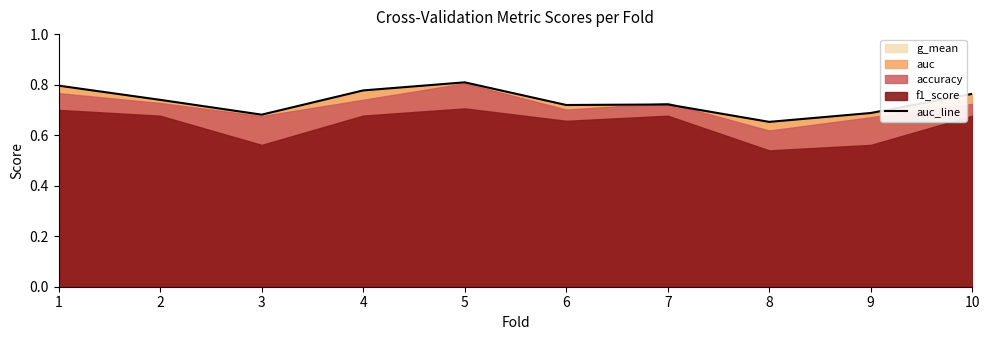

At which label is the value closest to 0?

8